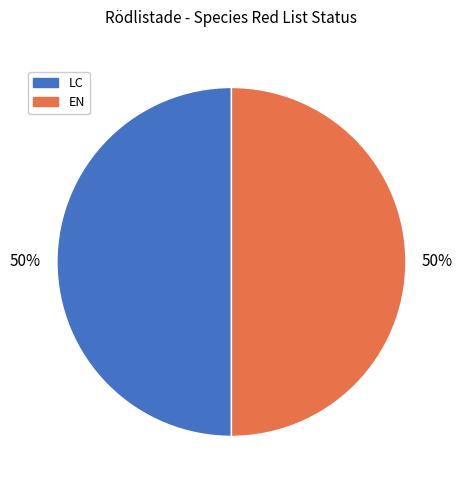

Count the number of slices in the pie.

2